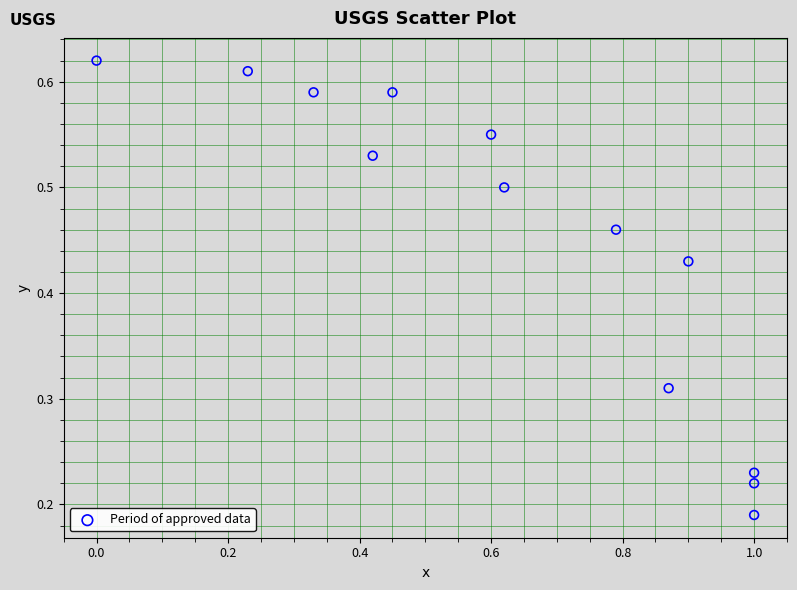

What is the range of X values (max minus min)?

1.0